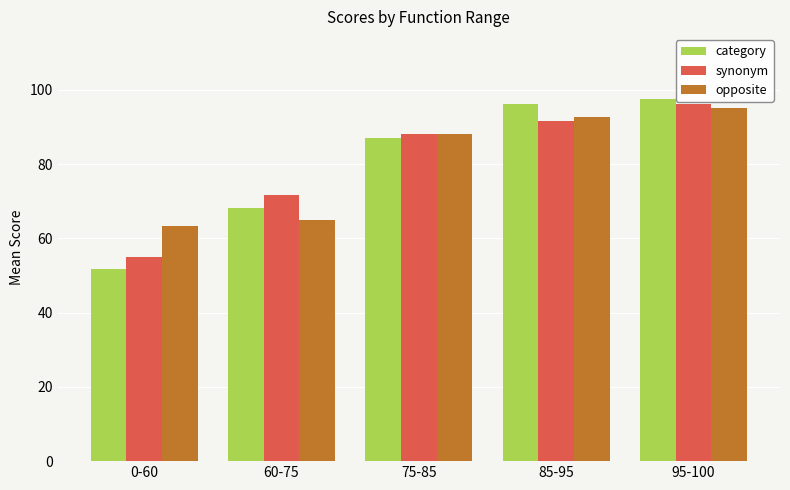

Reading right to left, extract all data points from this chart.

category: 95-100=97.6	85-95=96.2	75-85=87.0	60-75=68.3	0-60=51.7
synonym: 95-100=96.3	85-95=91.5	75-85=88.0	60-75=71.7	0-60=55.0
opposite: 95-100=95.0	85-95=92.7	75-85=88.0	60-75=65.0	0-60=63.3